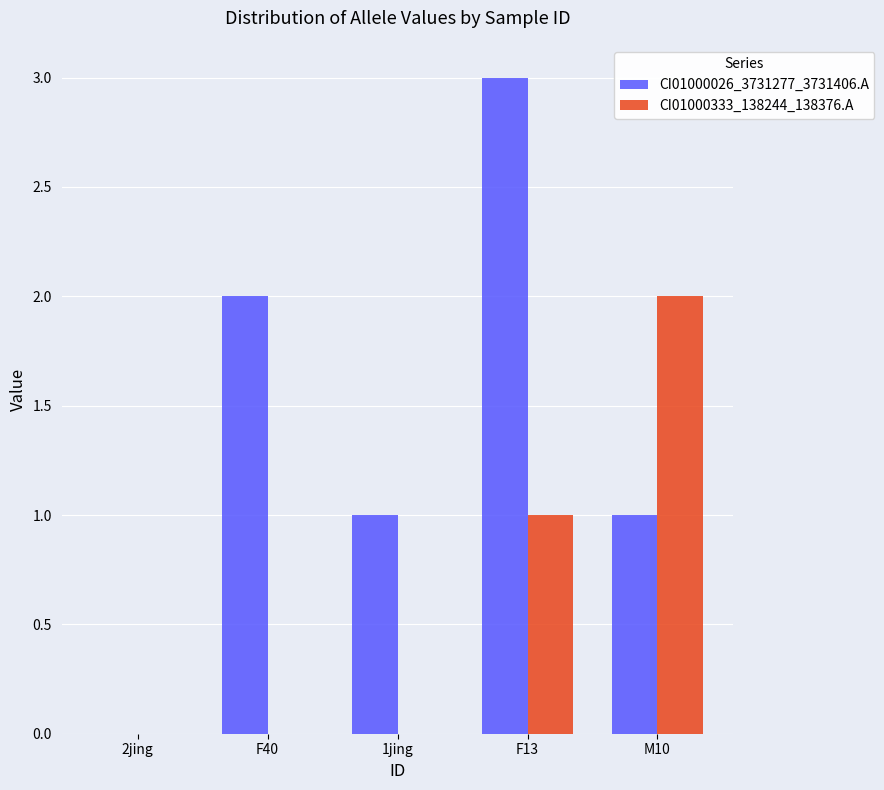

Which series has the largest total across all categories?

CI01000026_3731277_3731406.A